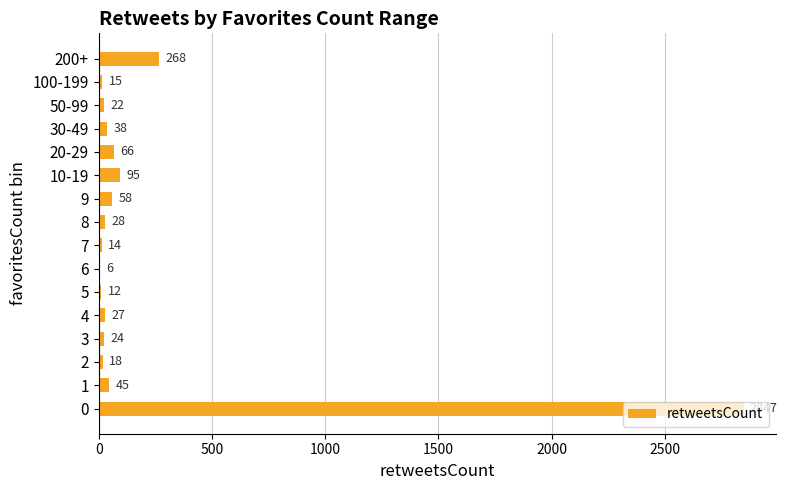

How many distinct data groups are displayed?

1